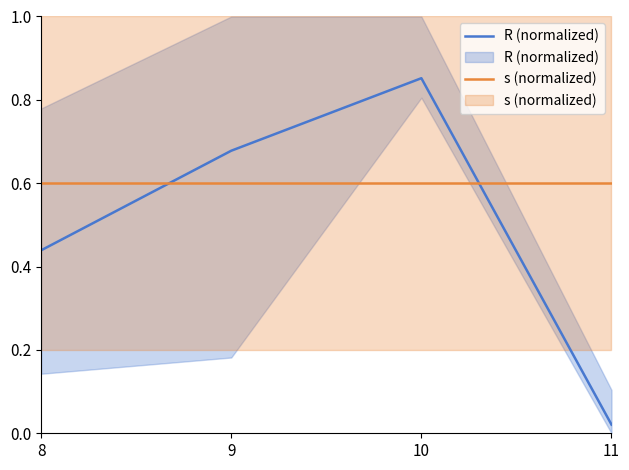

The value of s (normalized) at 10 is 0.6. True or false?

True